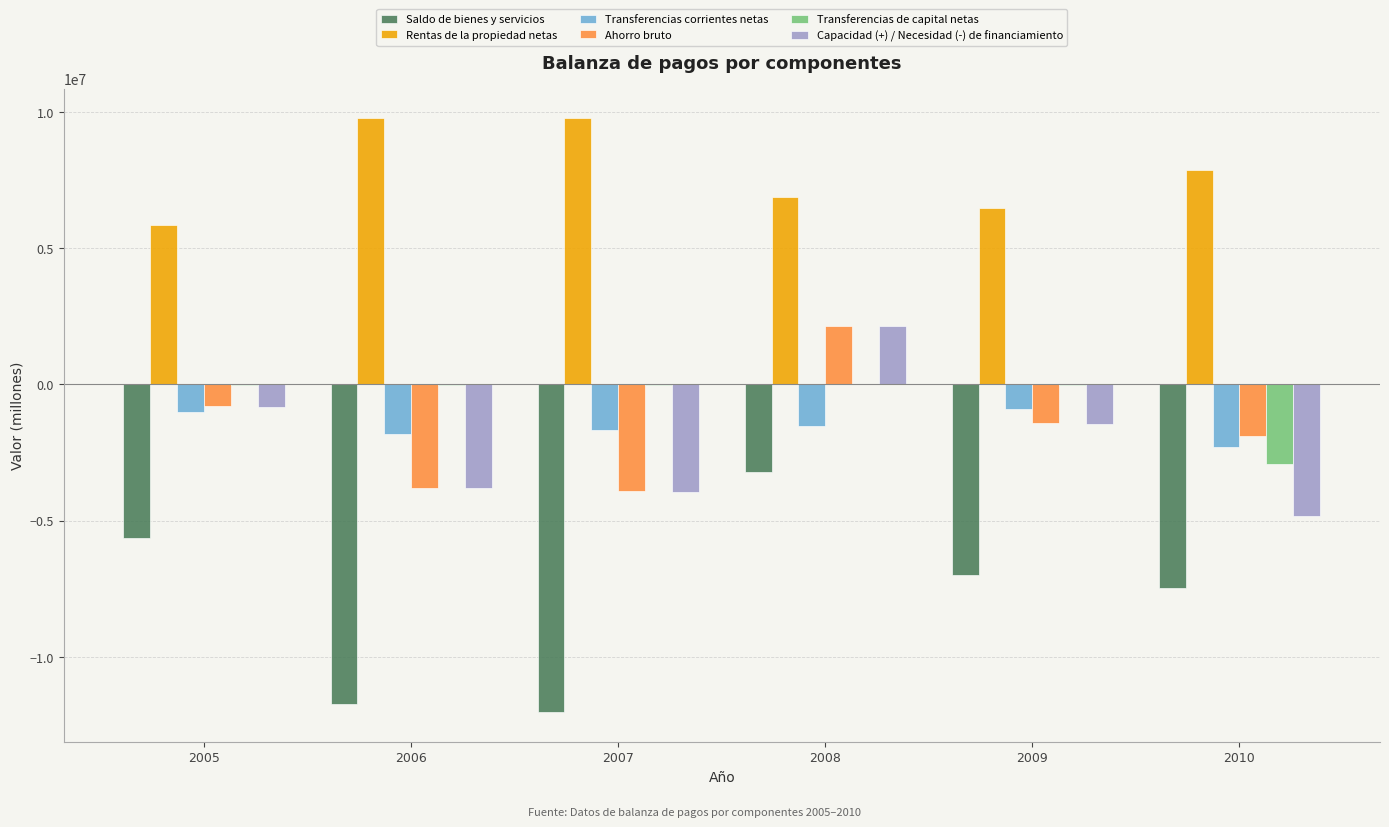

Which series has the widest spread of values?

Saldo de bienes y servicios